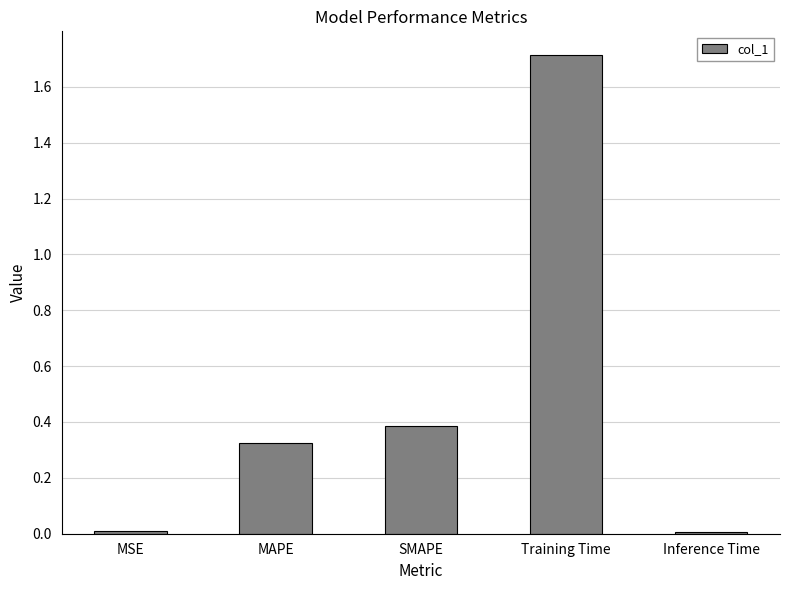

Between MAPE and SMAPE, which is larger?

SMAPE